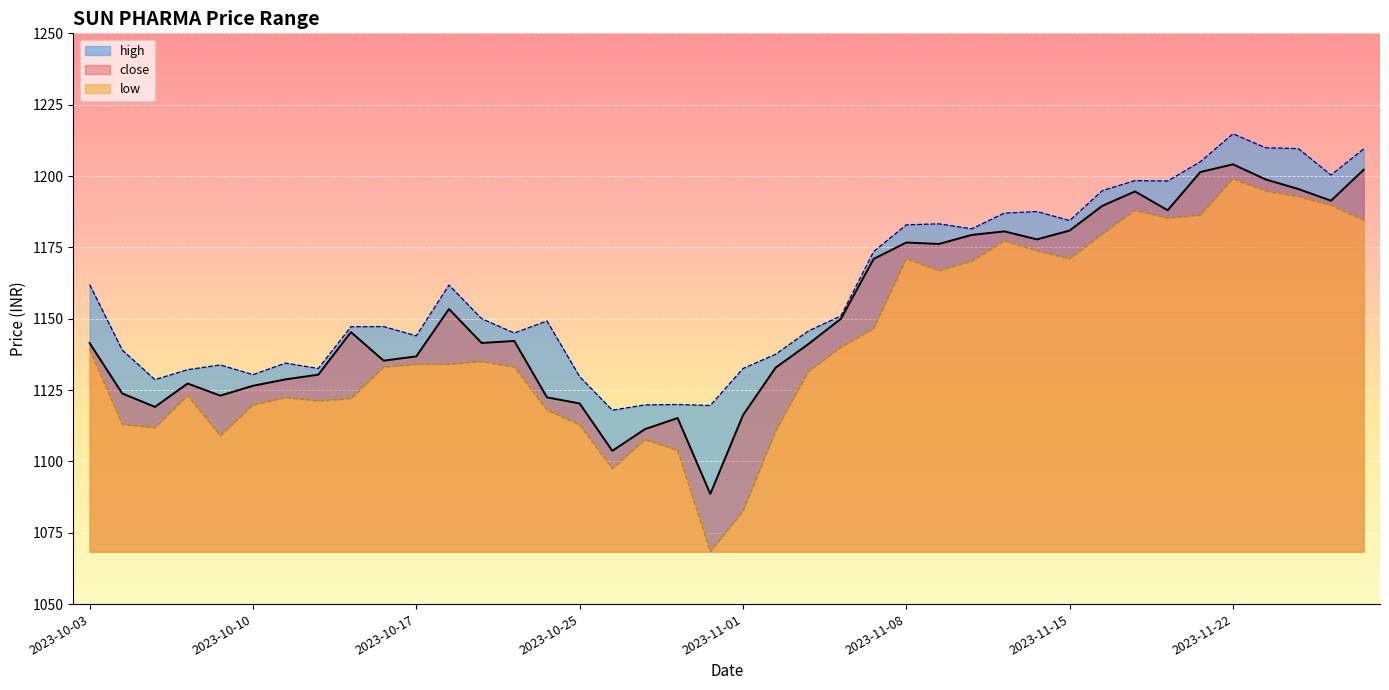

What is the label of the 28th point from the left?

2023-11-10